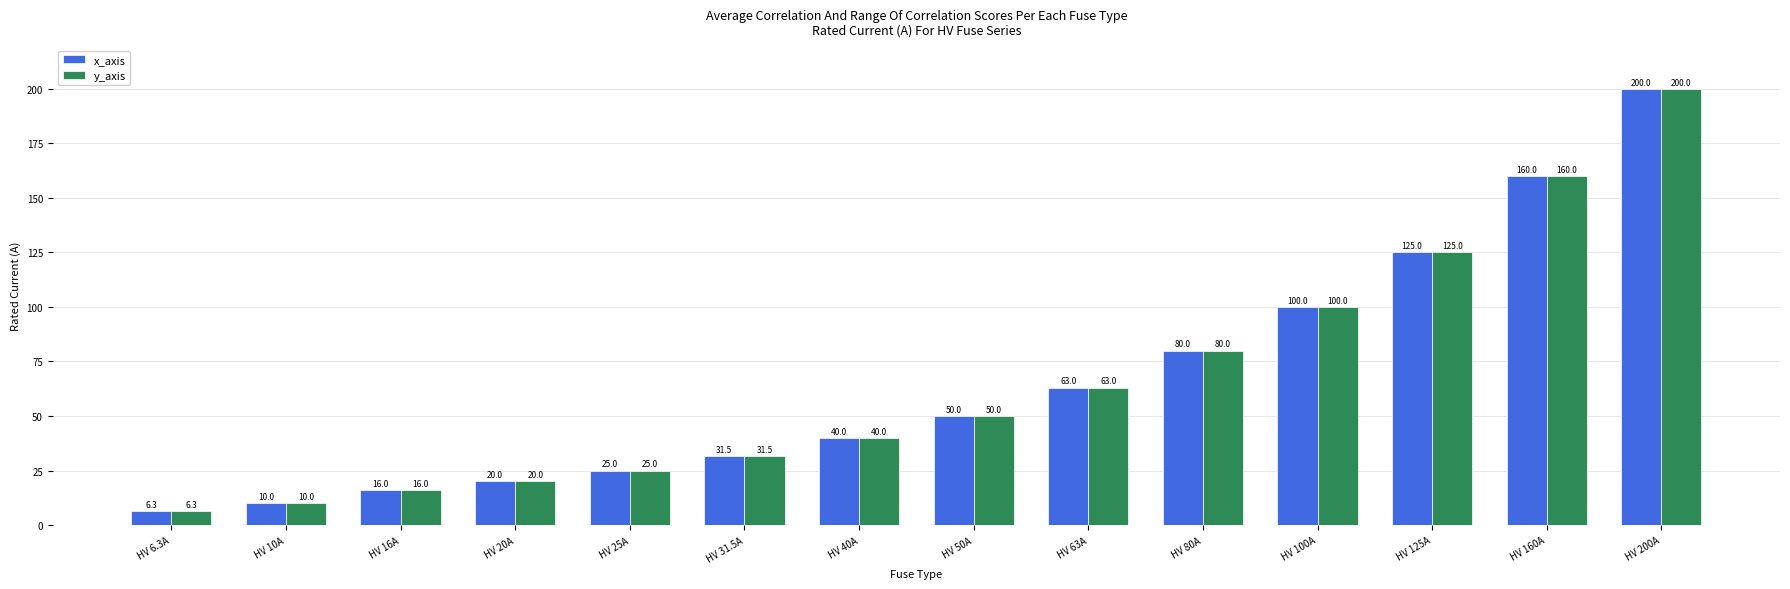

How many groups of bars are there?

14